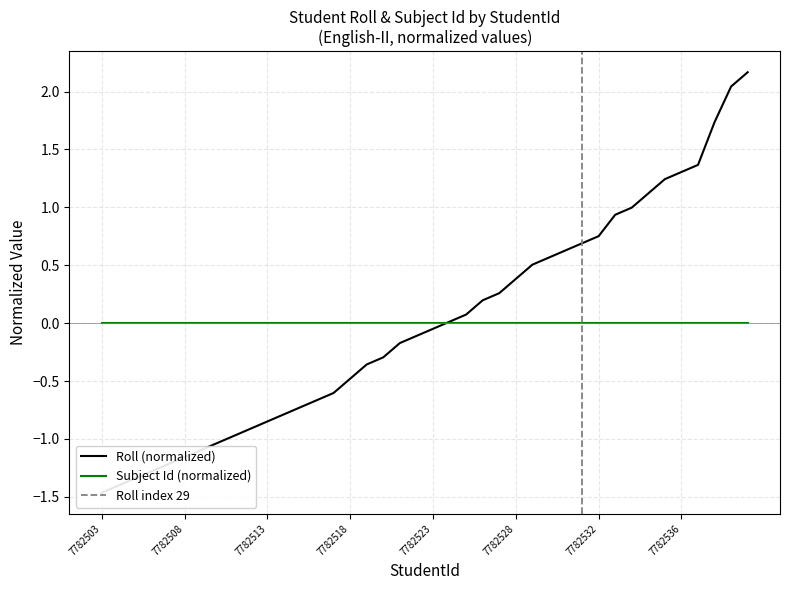

The value at 7782536 is 0.4. True or false?

False